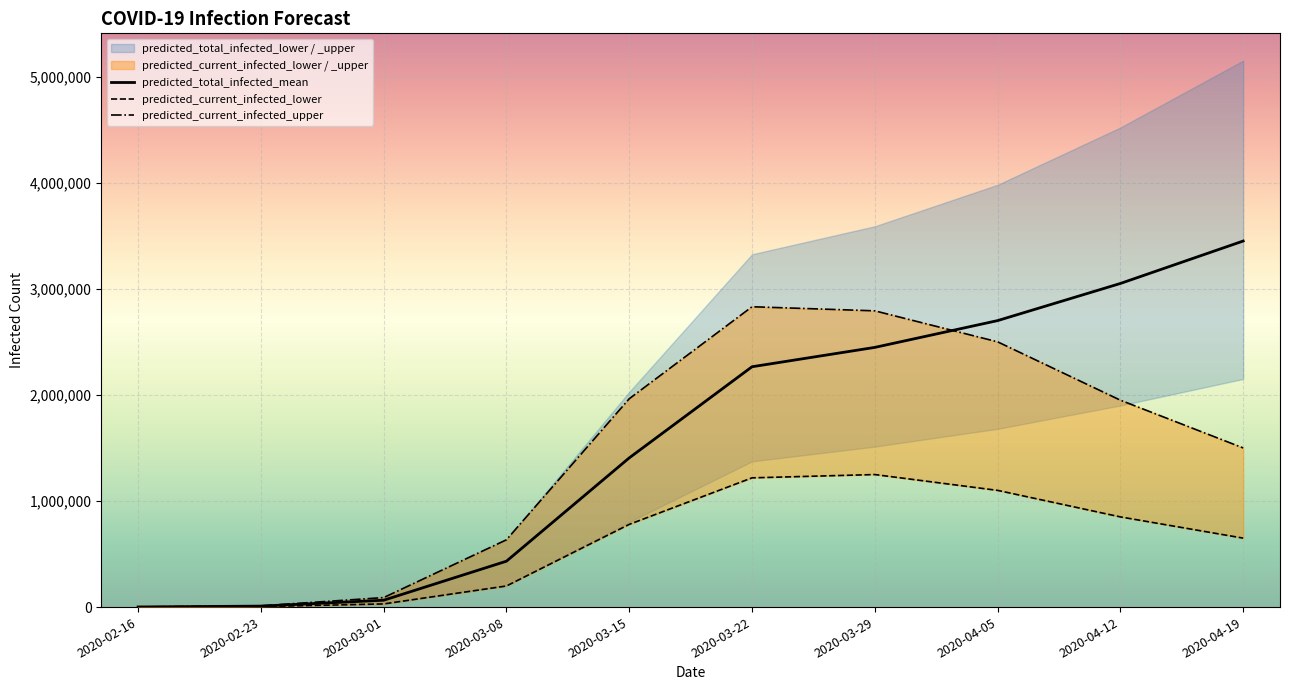

What is the approximate value of predicted_total_infected_mean at 2020-04-12, to the nearest 100?

3050000